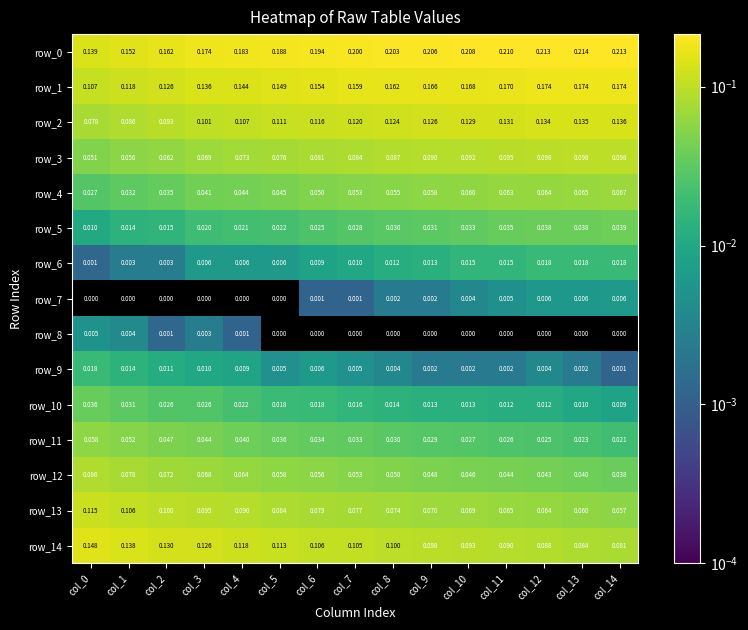

Is the value of row_8 at col_1 greater than the value of row_14 at col_14?

No